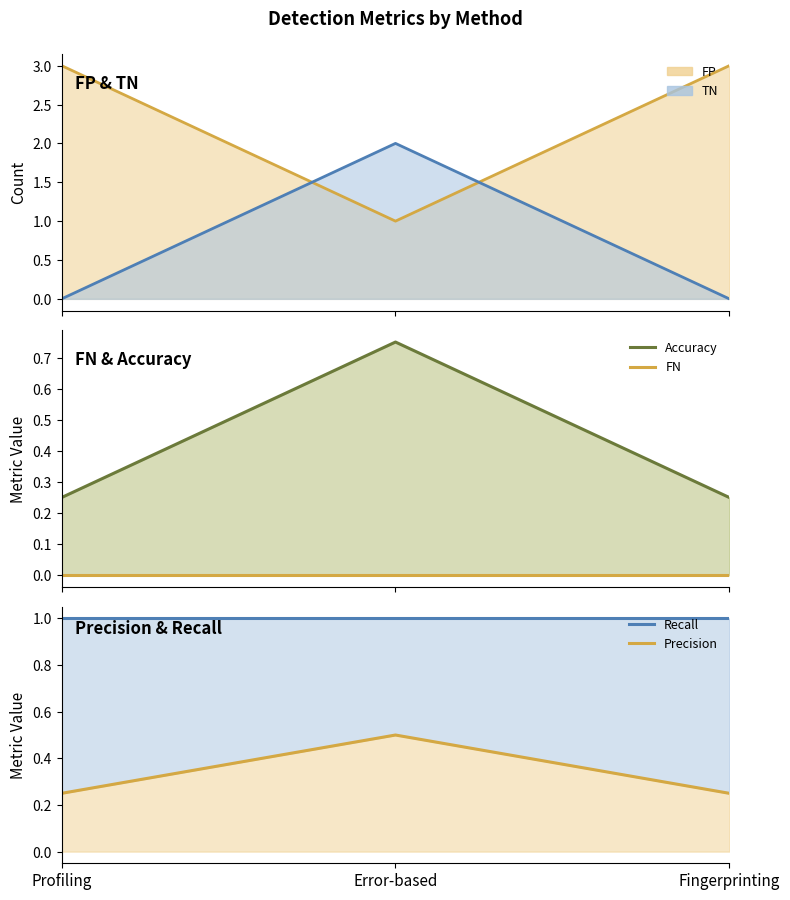

What position from the right is Error-based?

2